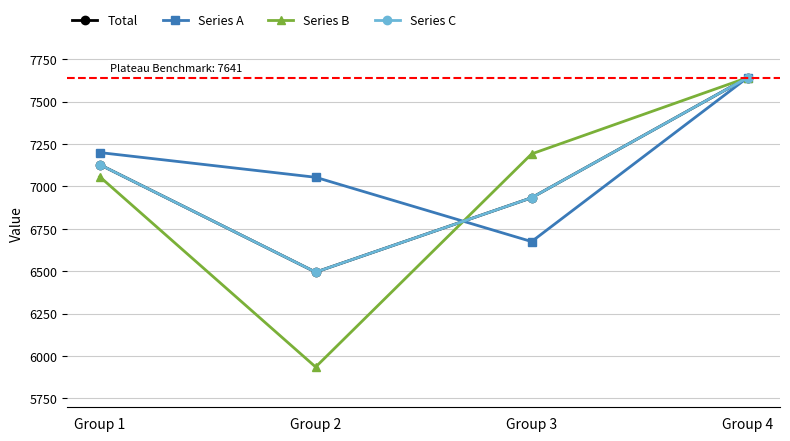

How many lines are shown in the chart?

4